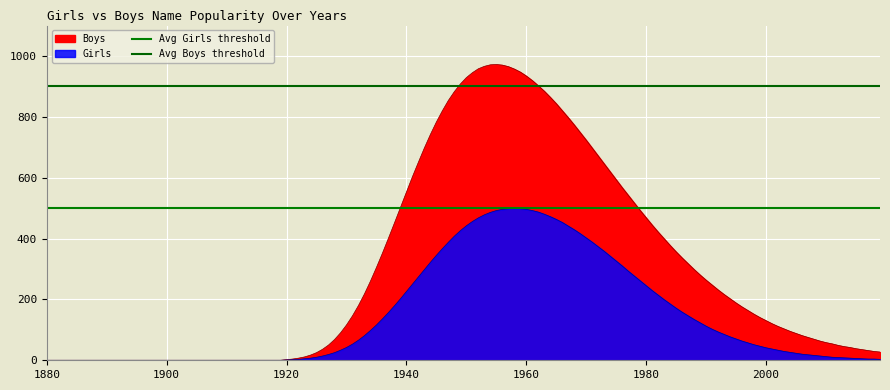

What is the approximate value of Avg Boys threshold at 1900?

900